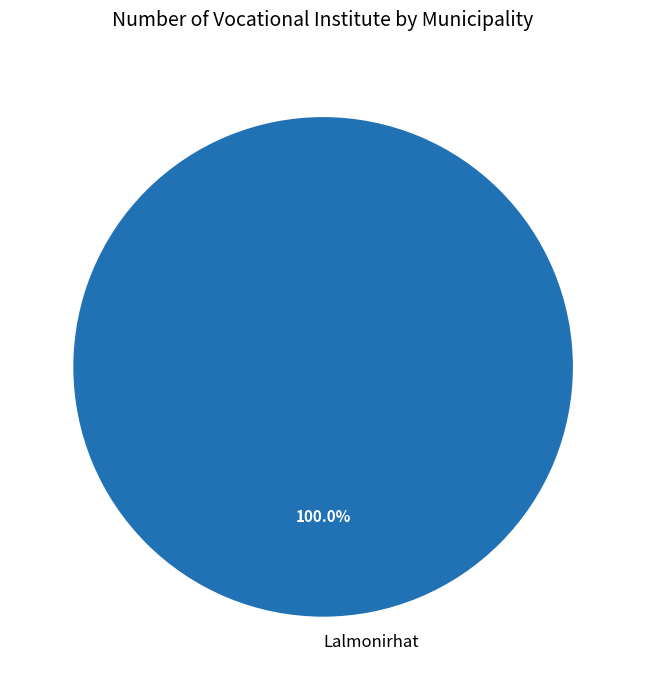

Count the number of slices in the pie.

1